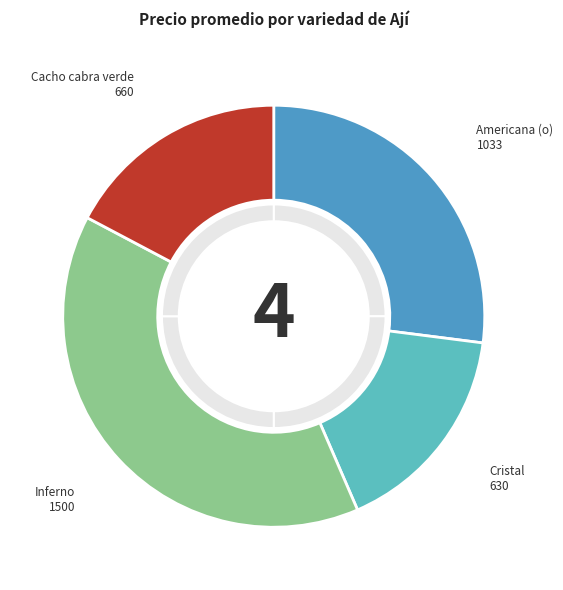

Is there a majority slice in this chart?

No